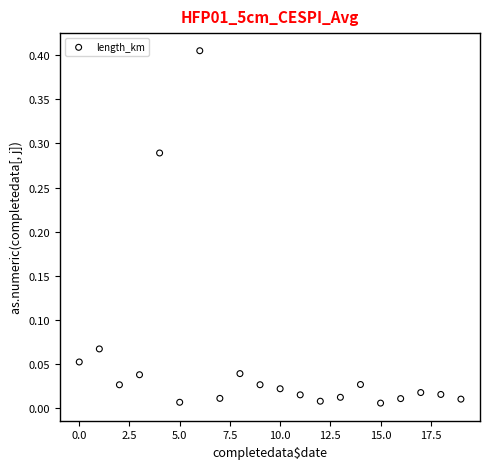

What is the range of X values (max minus min)?

19.0